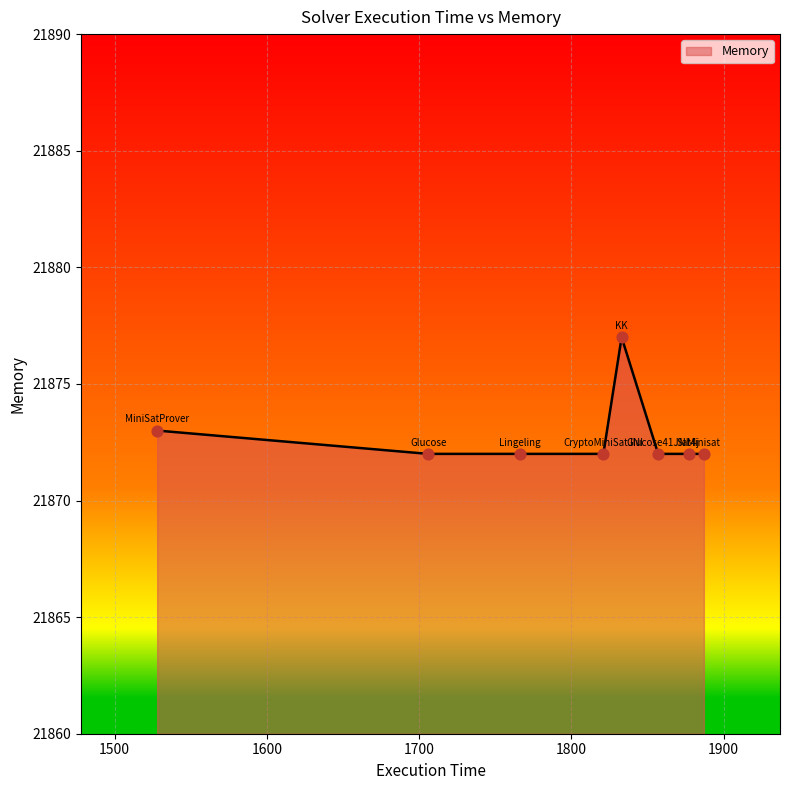

What is the difference between the maximum and minimum values?

5